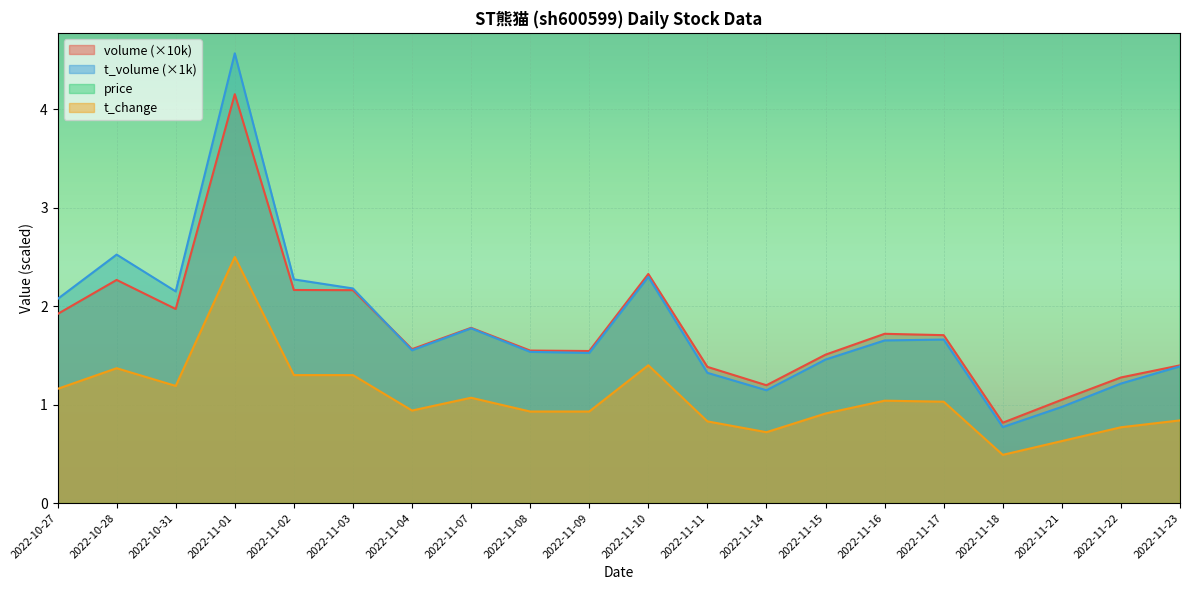

How many interior local peaks does the volume series have?

5